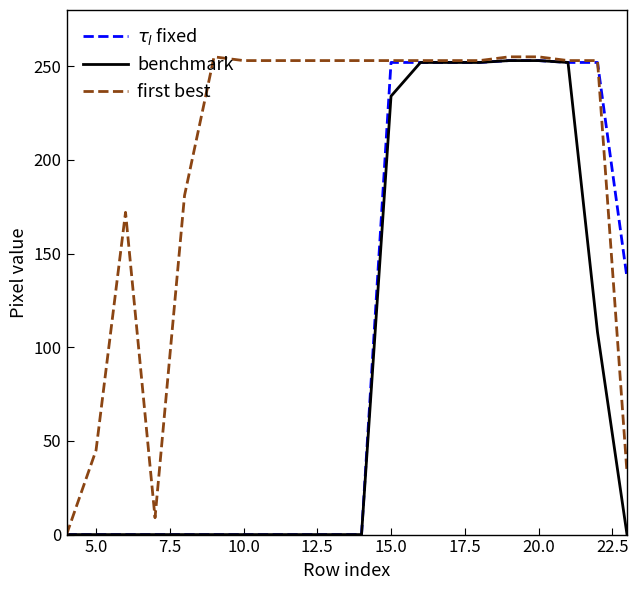

What is the difference between the second highest and second lowest values in the first best series?

246